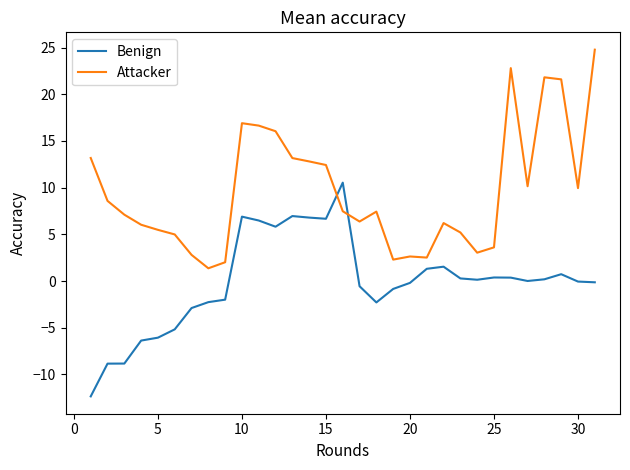

What is the lowest value of the Attacker series?

1.4